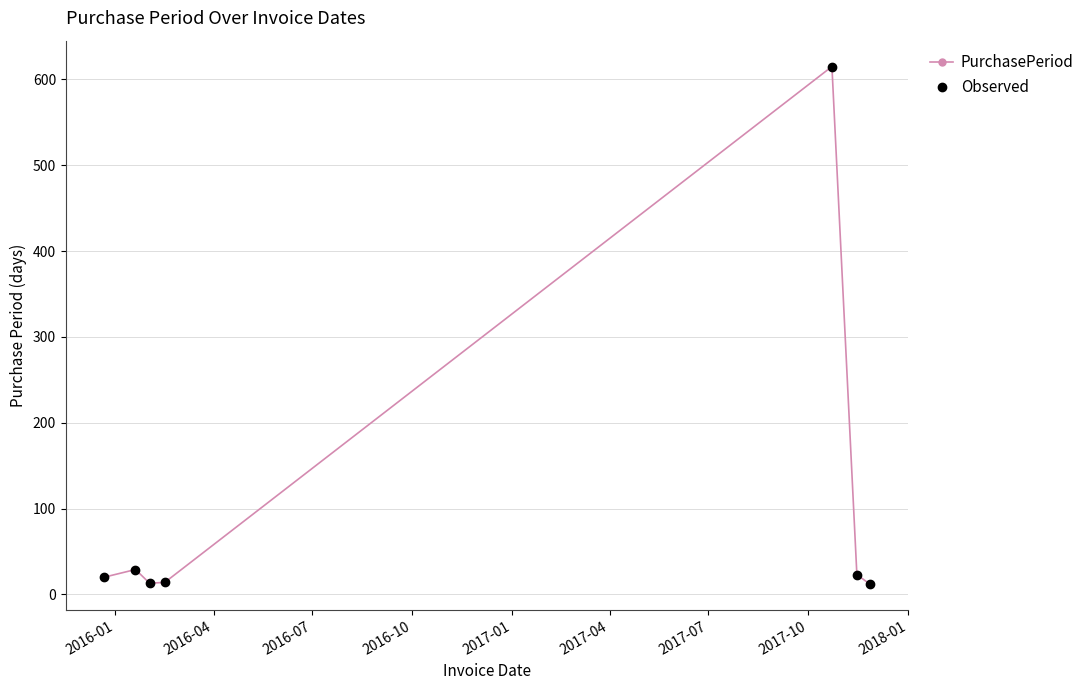

What is the sum of all Observed values?

726